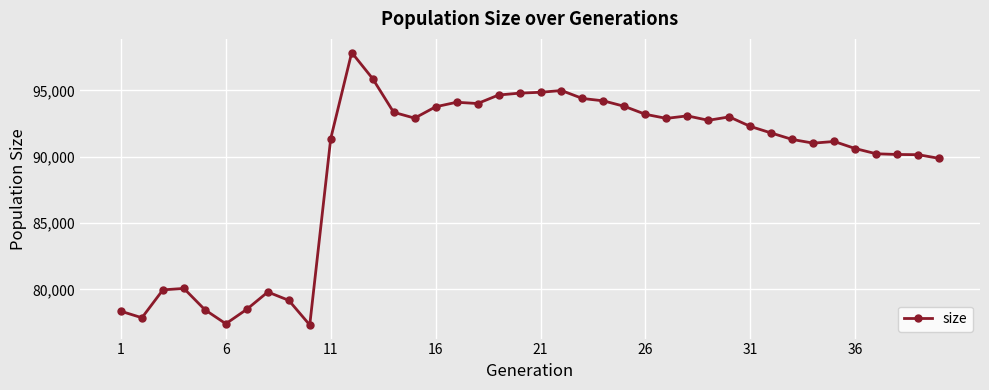

What is the maximum value shown in the chart?

97856